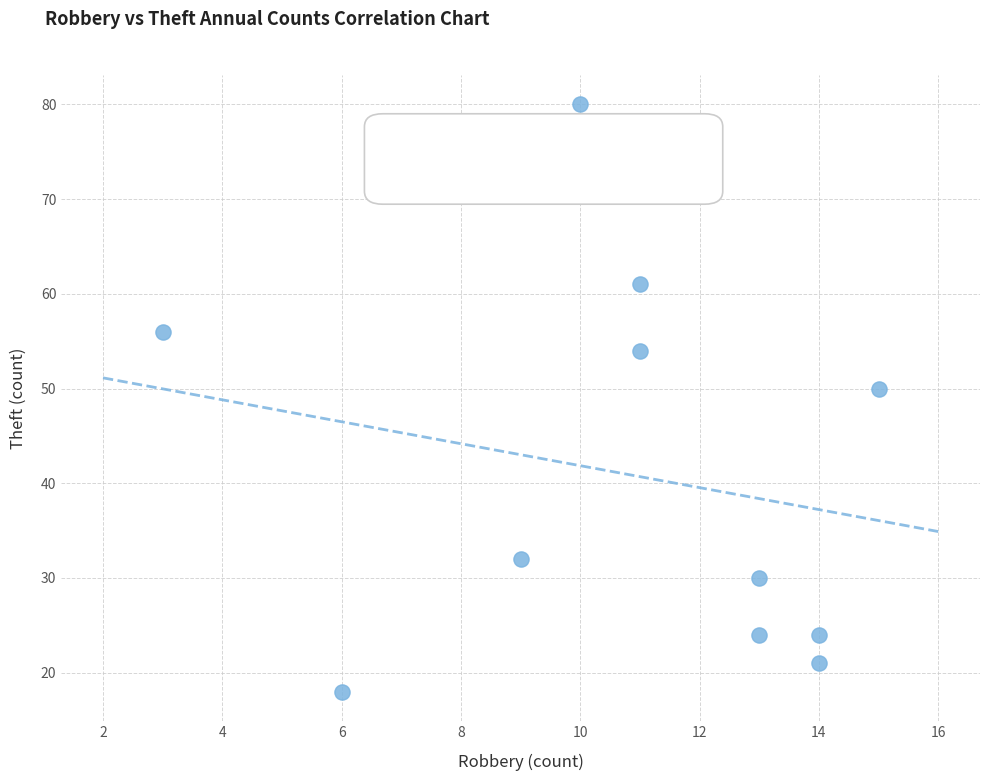

What Y value in the scatter plot is closest to 49?

50